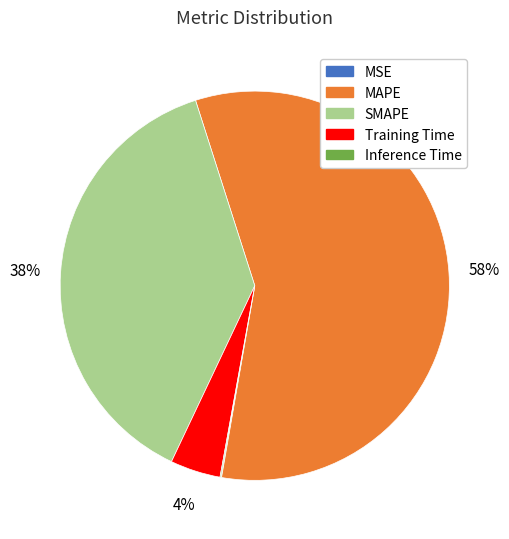

Is the sum of Training Time and SMAPE greater than half?

No